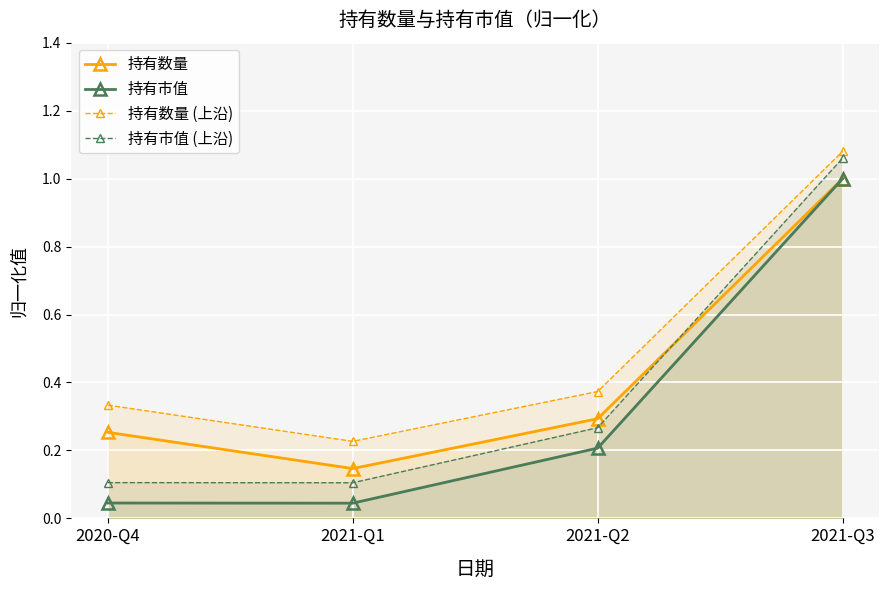

What is the difference between the highest and lowest values at 2020-Q4?

0.3